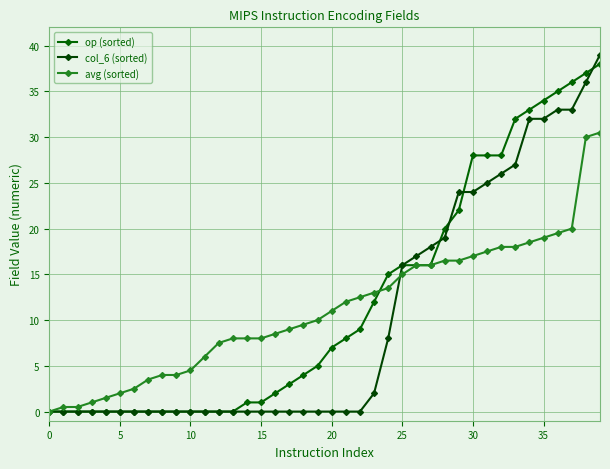

What is the average value of the col_6 (sorted) series?

10.3